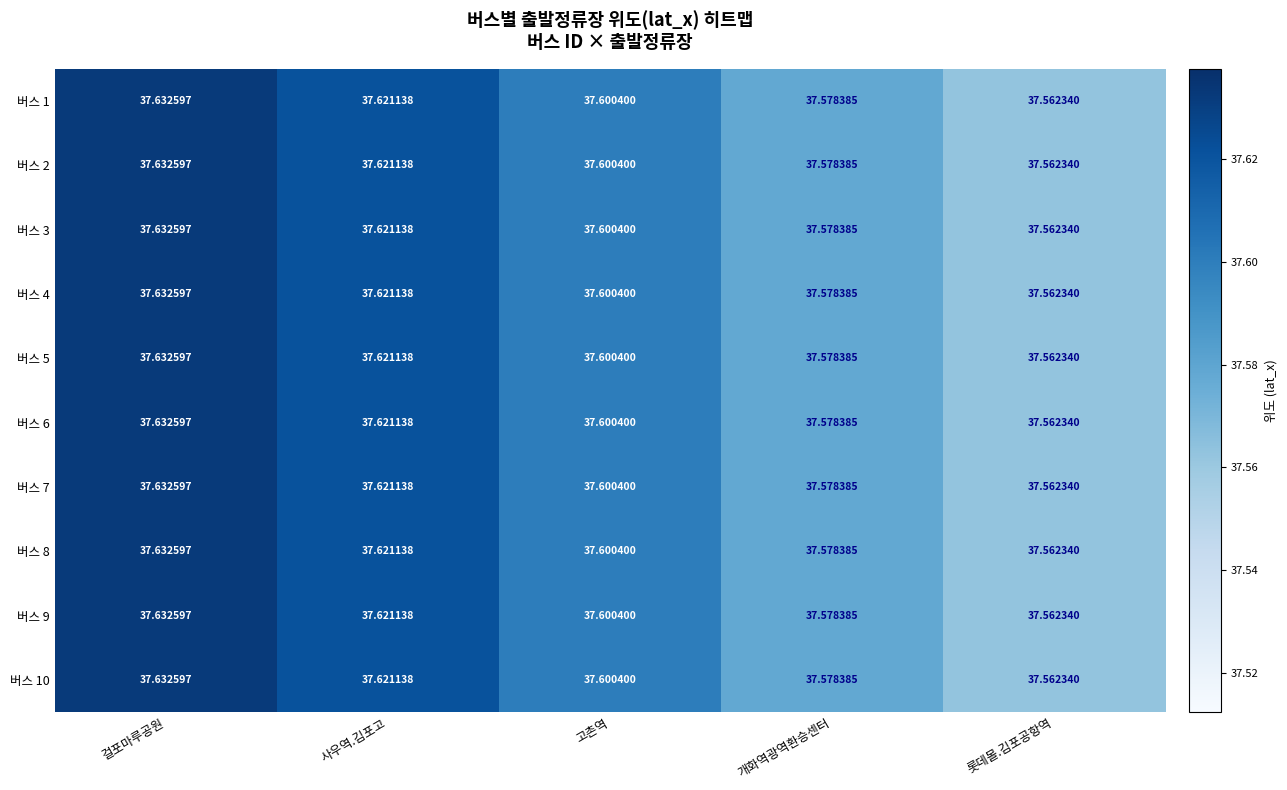

Rank the categories by 버스 1 value from lowest to highest.

롯데몰.김포공항역, 개화역광역환승센터, 고촌역, 사우역.김포고, 걸포마루공원